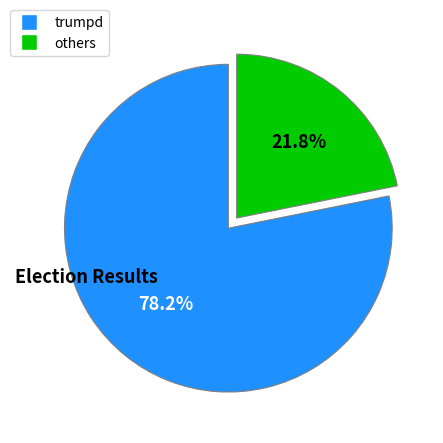

Does any single category account for the majority?

Yes